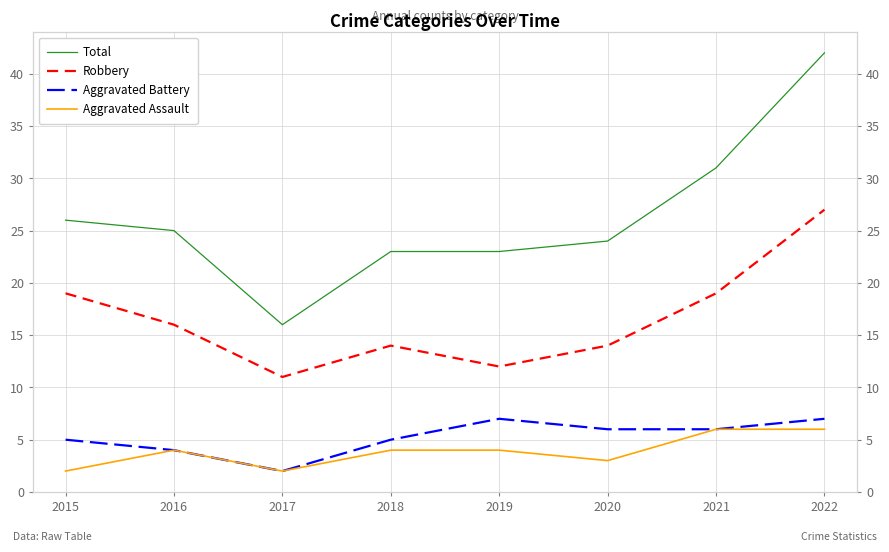

At which category does Robbery reach its first local valley?

2017